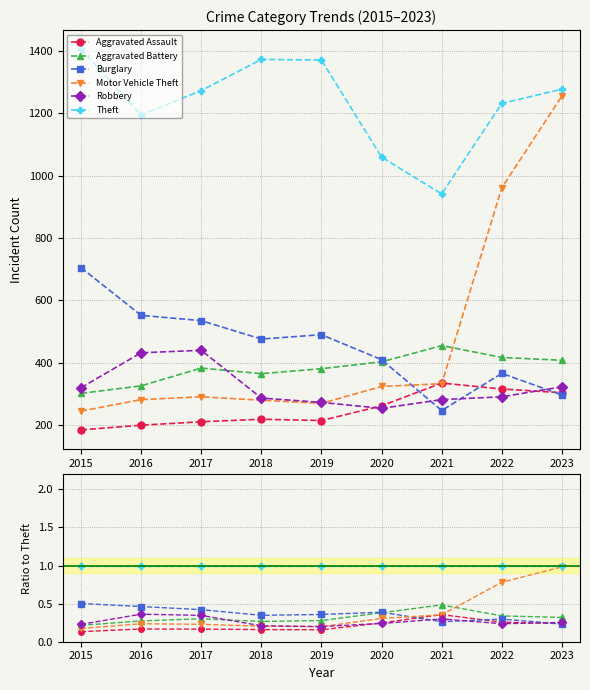

How many lines are shown in the chart?

6